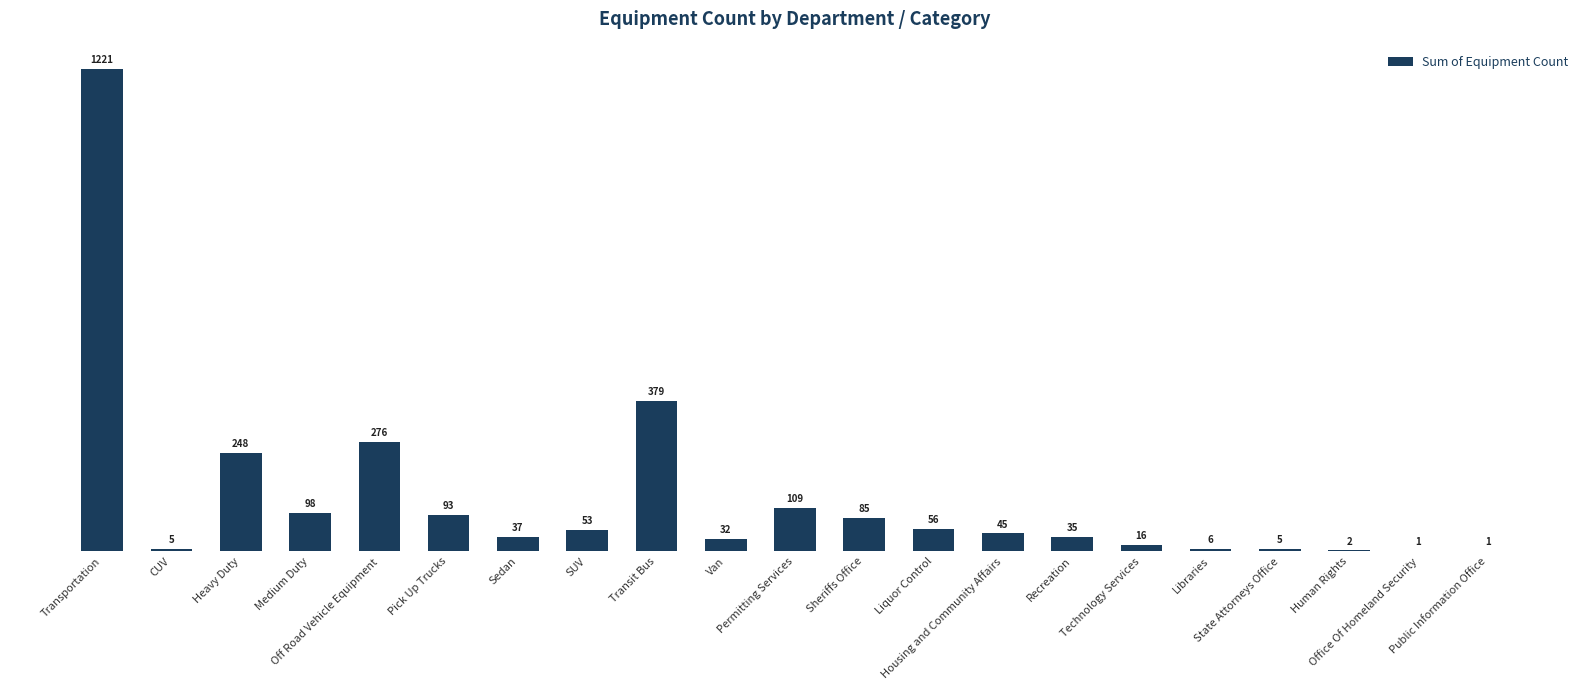

Reading left to right, list all the values displayed in this chart.

1221	5	248	98	276	93	37	53	379	32	109	85	56	45	35	16	6	5	2	1	1